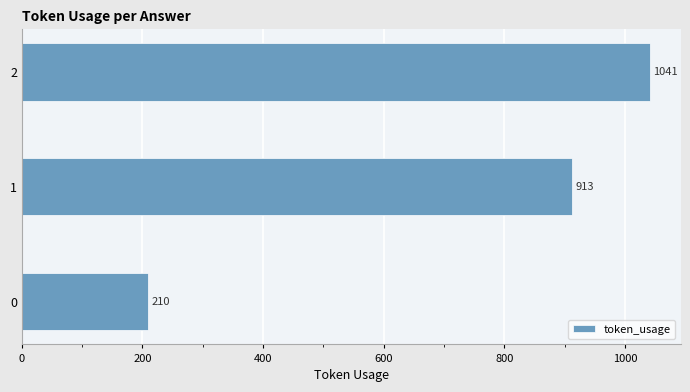

Count the values in the range 210 to 1041.

3